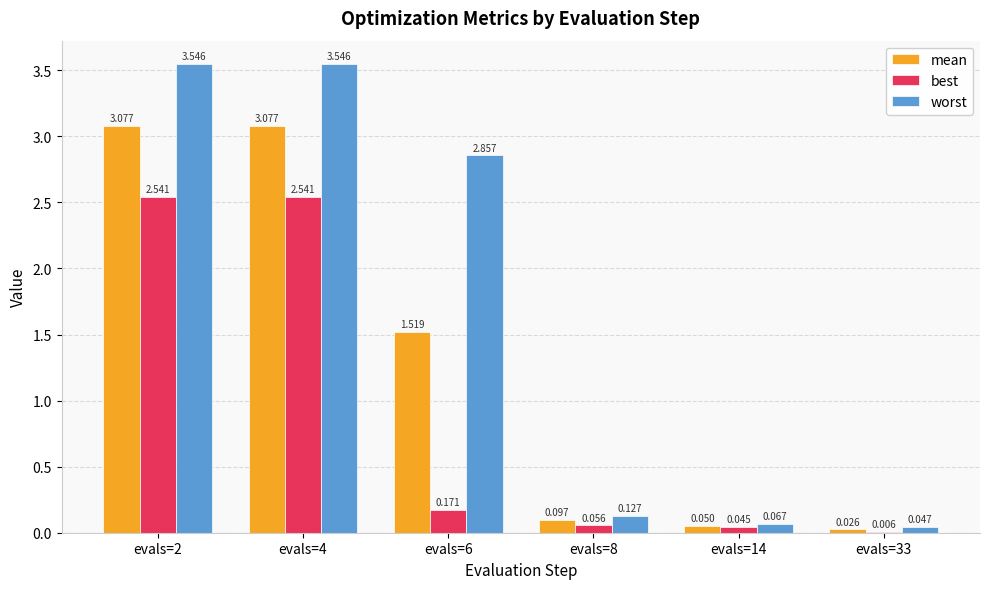

Which series has the largest total across all categories?

worst